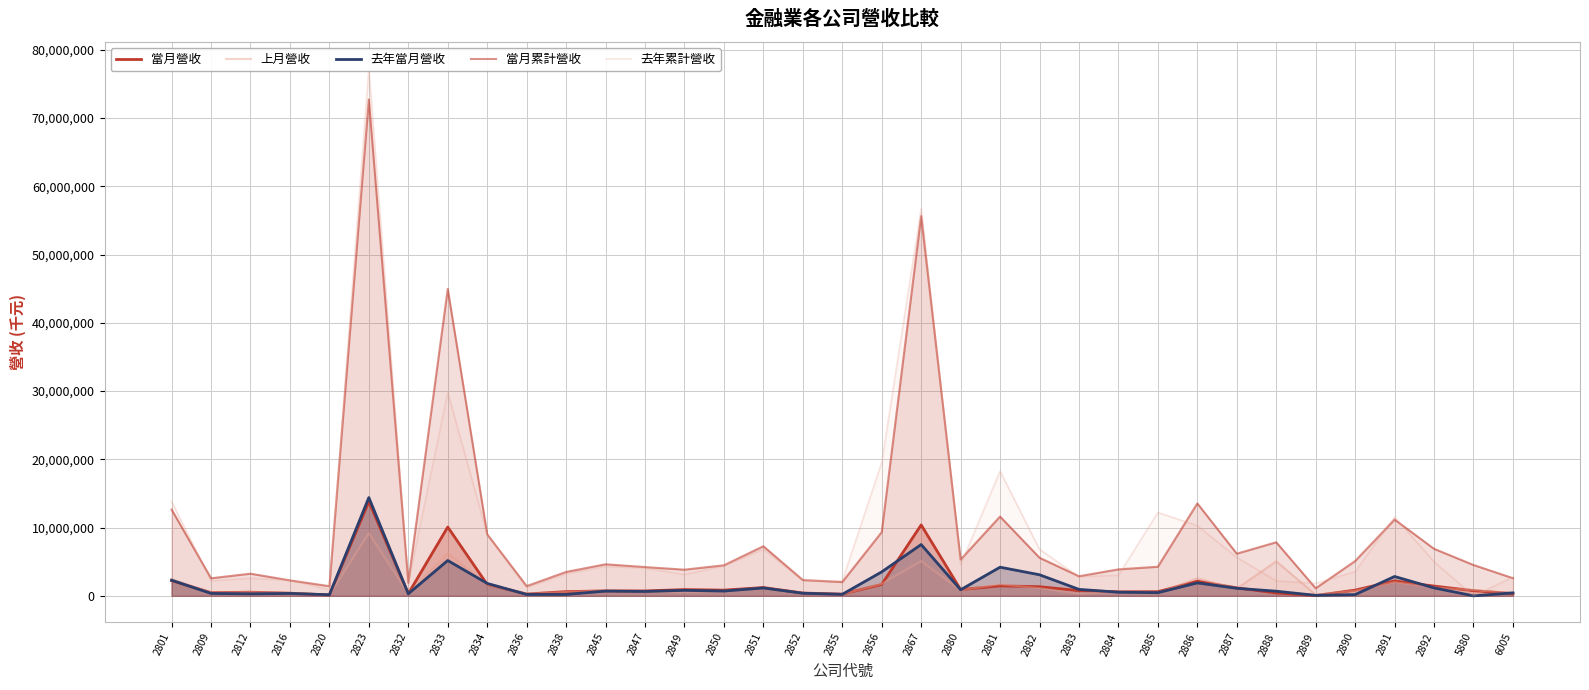

Read the 當月累計營收 value at 2851.

7266476